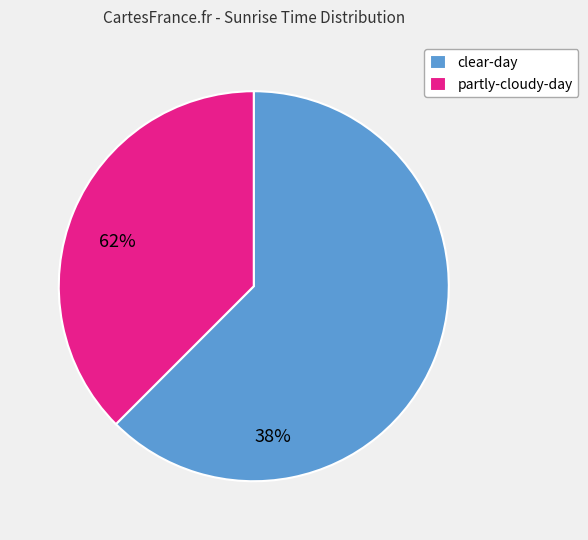

Is it true that clear-day is 62% of the pie?

True